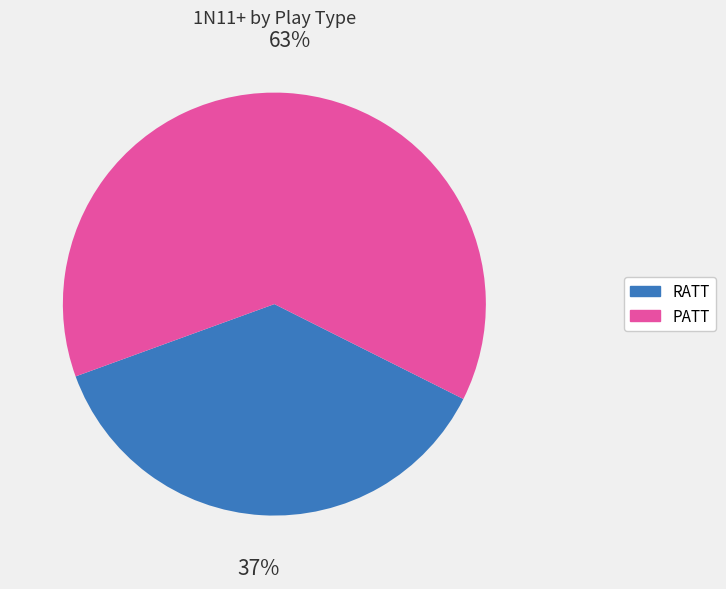

The PATT slice represents 63% of the pie. True or false?

True